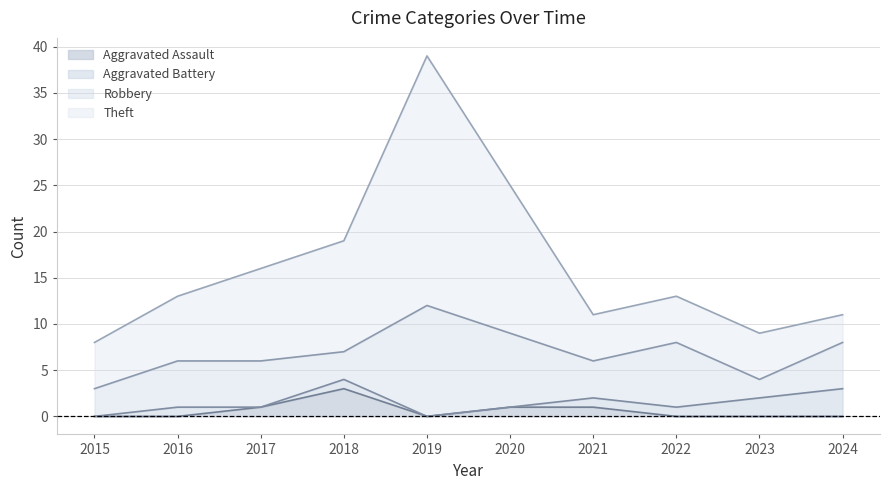

Is it true that Aggravated Assault equals 0 at 2019?

True